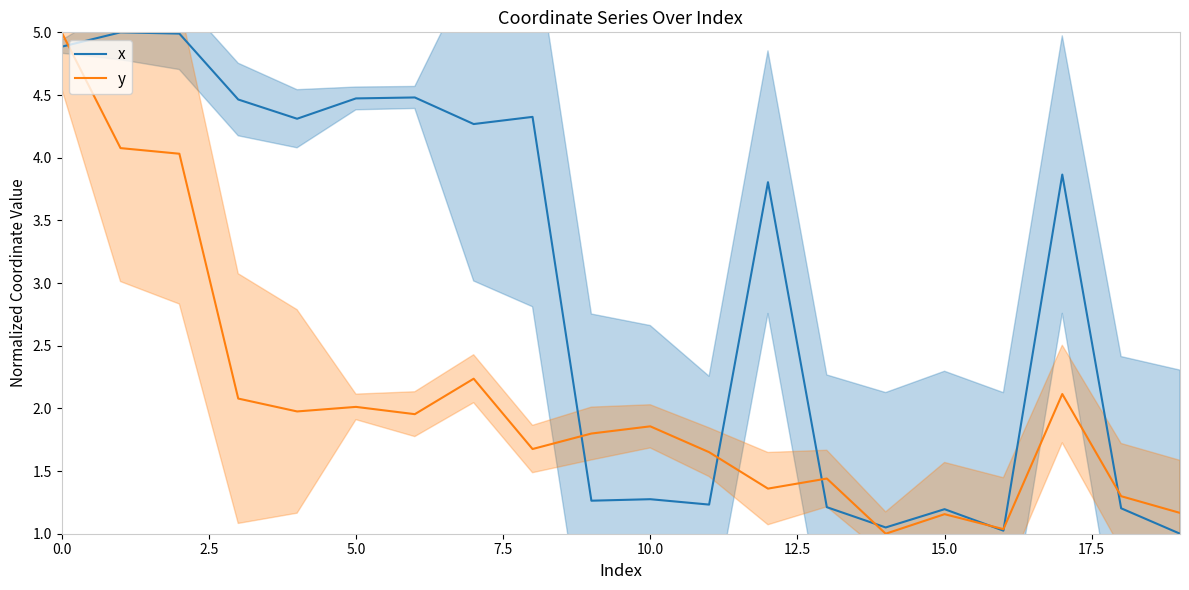

Which series ends up on top after the final intersection of y and x?

y